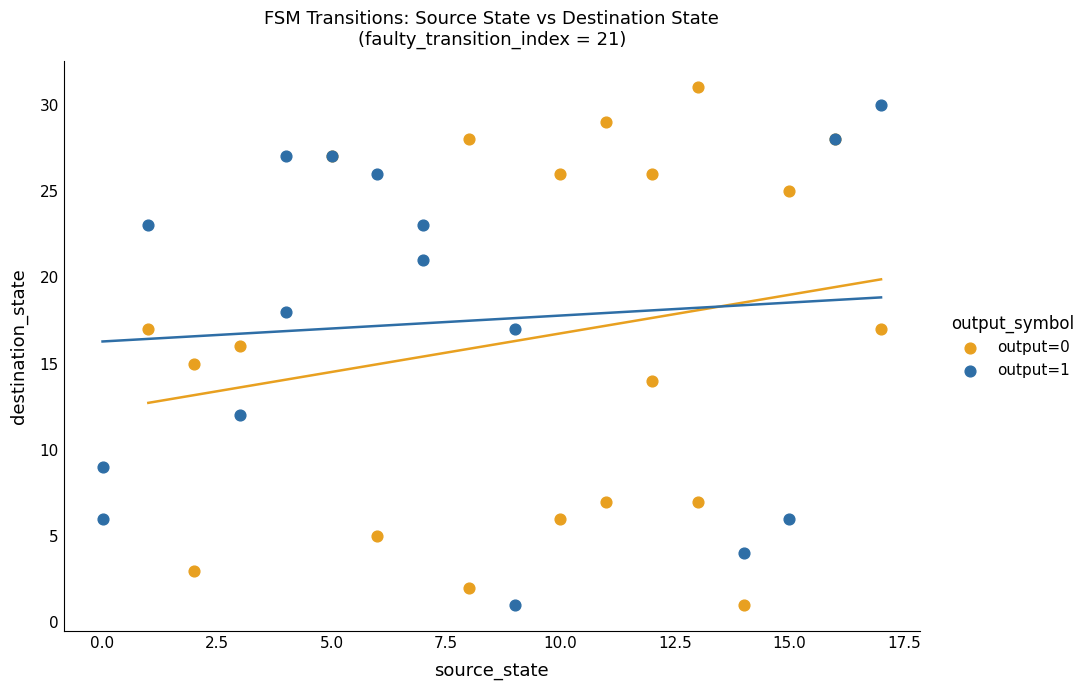

What are all the series names shown in the legend?

output=0, output=1